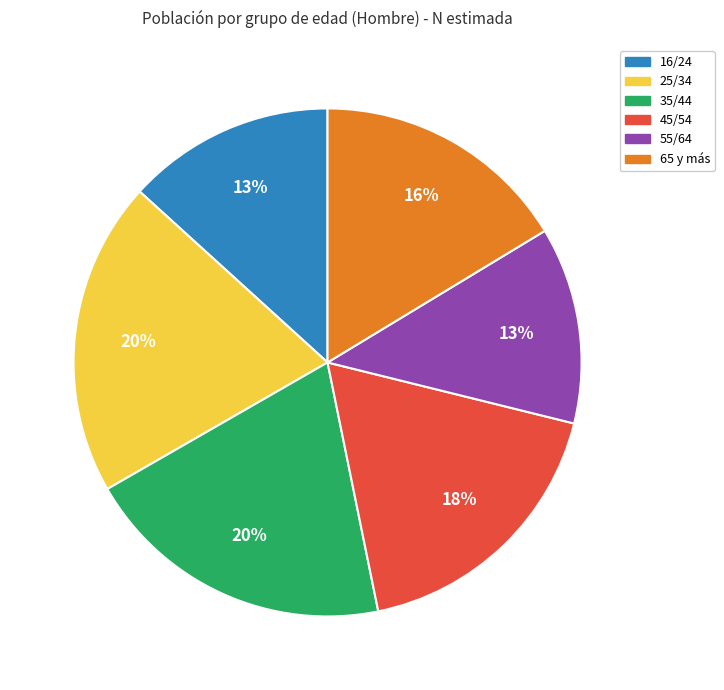

Is there any slice that represents more than half of the pie?

No